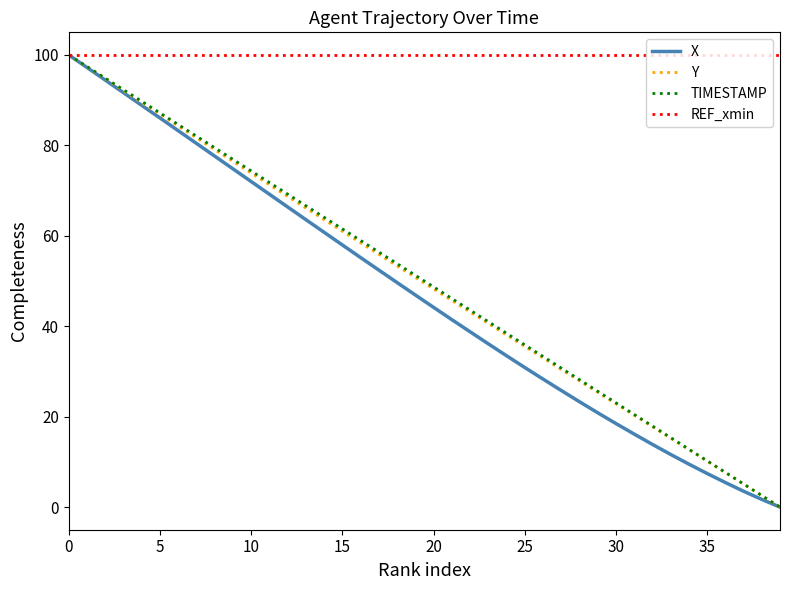

What are all the series names shown in the legend?

X, Y, TIMESTAMP, REF_xmin